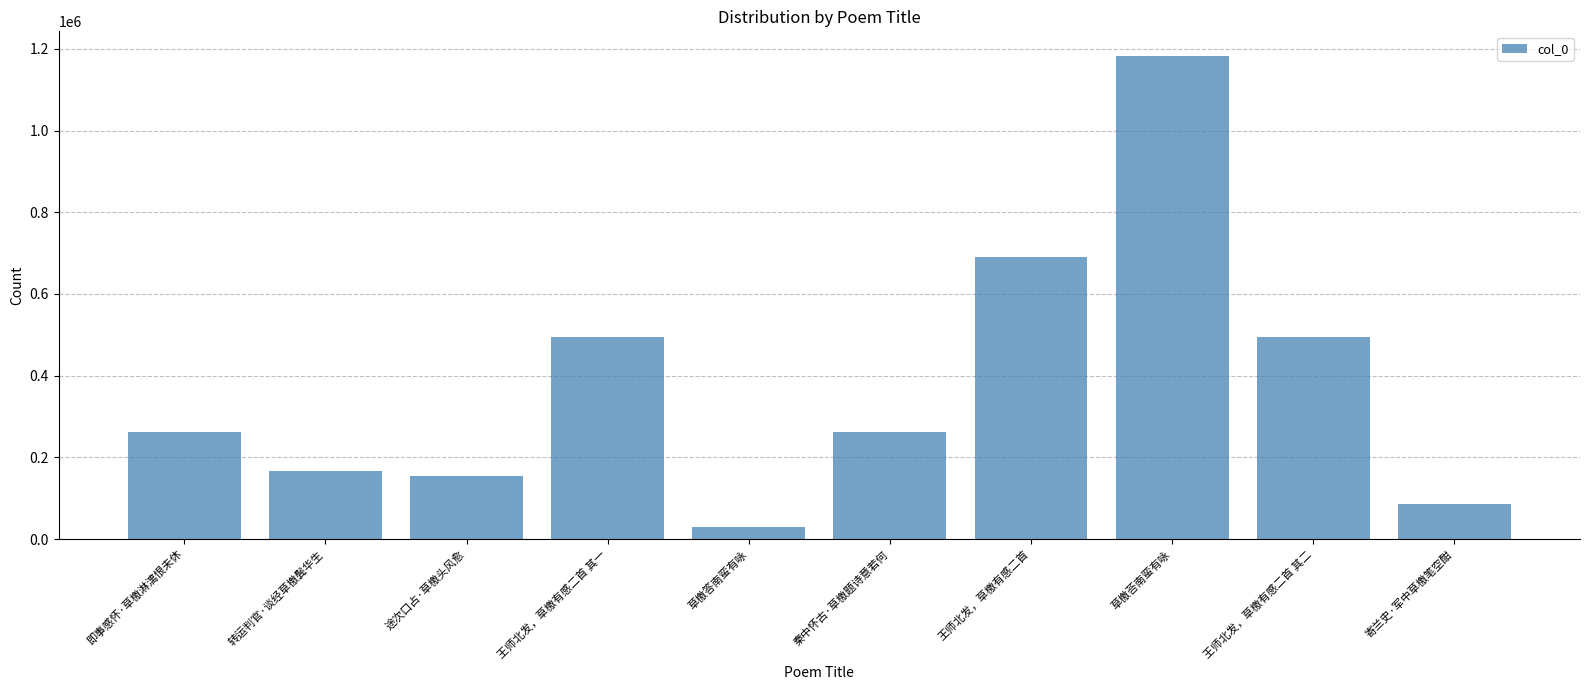

What is the sum of all values?

3825016